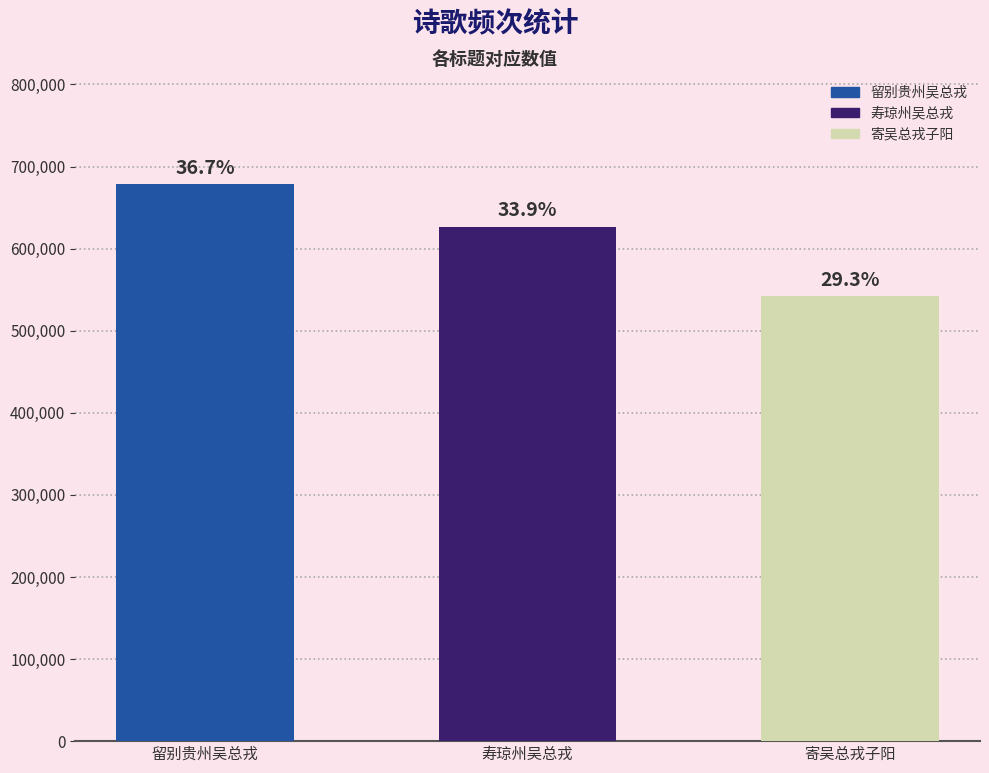

What is the approximate value at 留别贵州吴总戎?

678317